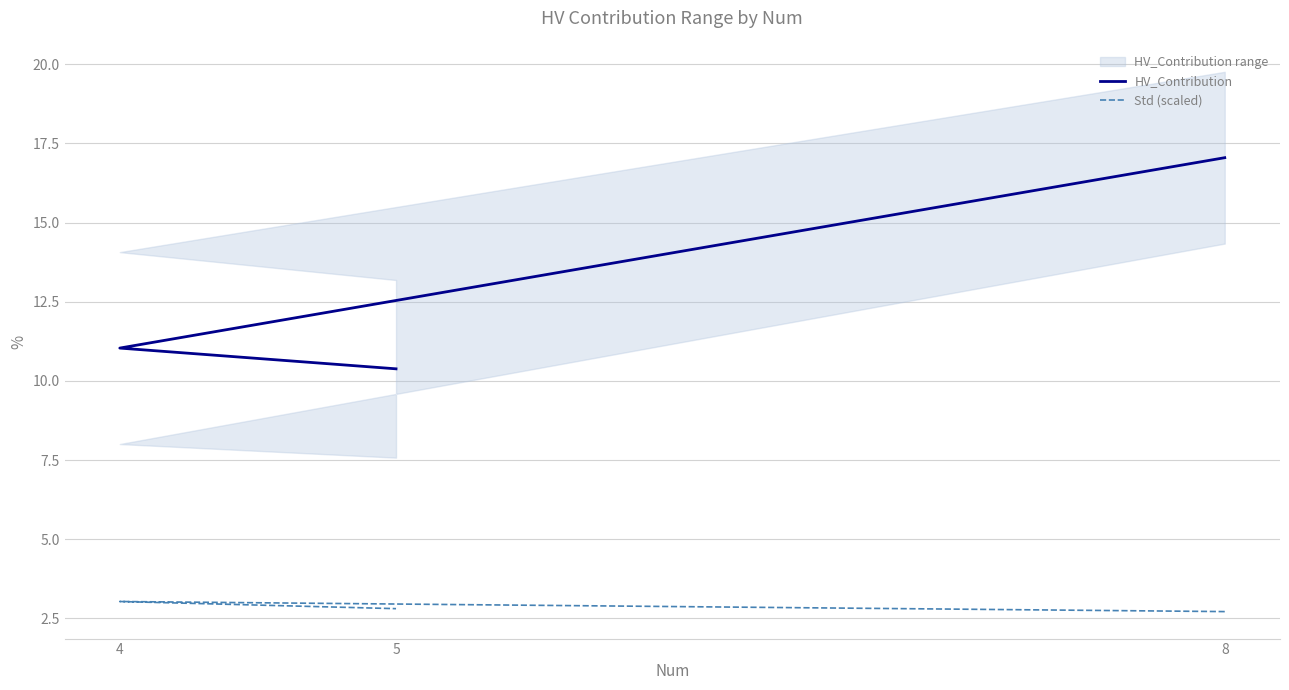

What is the label of the 3rd point from the left?

5